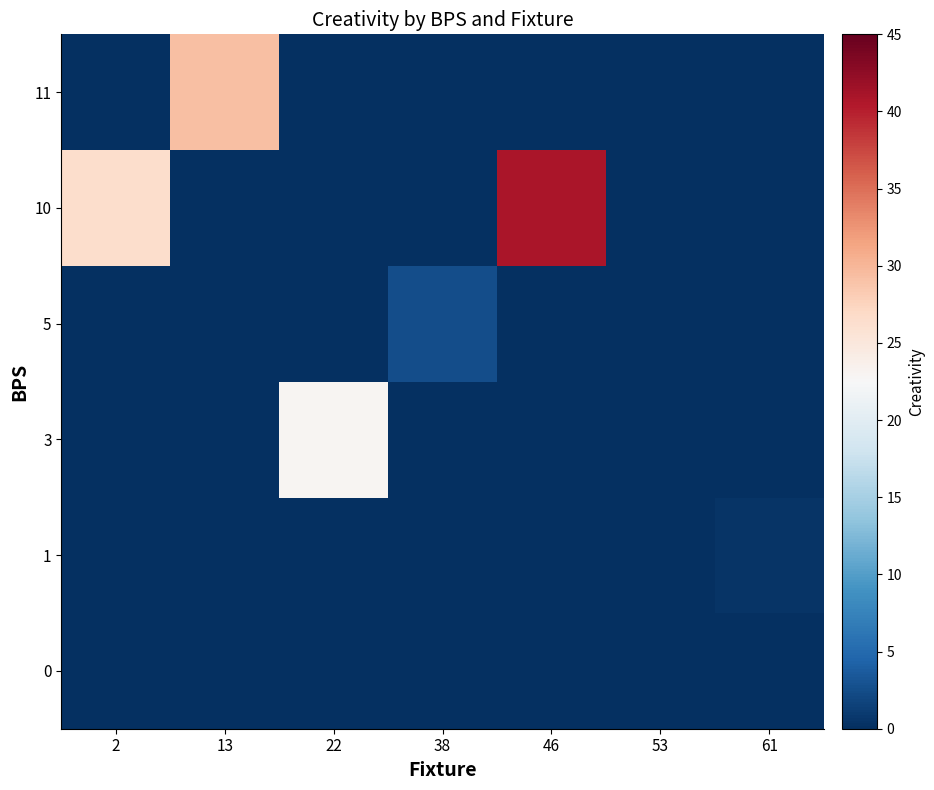

Reading right to left, list all the values displayed in this chart.

row_0: 61=0.0	53=0.0	46=0.0	38=0.0	22=0.0	13=0.0	2=0.0
row_1: 61=0.5	53=0.0	46=0.0	38=0.0	22=0.0	13=0.0	2=0.0
row_2: 61=0.0	53=0.0	46=0.0	38=0.0	22=23.0	13=0.0	2=0.0
row_3: 61=0.0	53=0.0	46=0.0	38=2.5	22=0.0	13=0.0	2=0.0
row_4: 61=0.0	53=0.0	46=40.8	38=0.0	22=0.0	13=0.0	2=26.4
row_5: 61=0.0	53=0.0	46=0.0	38=0.0	22=0.0	13=29.3	2=0.0